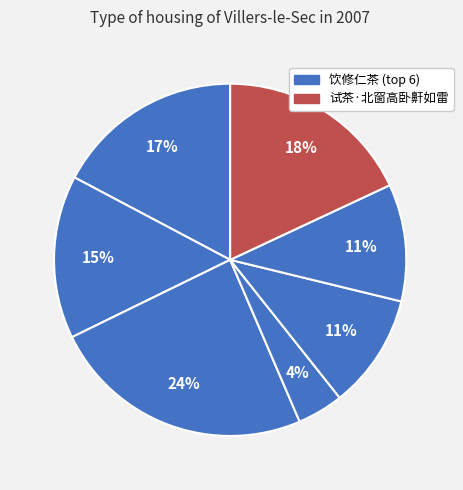

How many slices are in this pie chart?

7